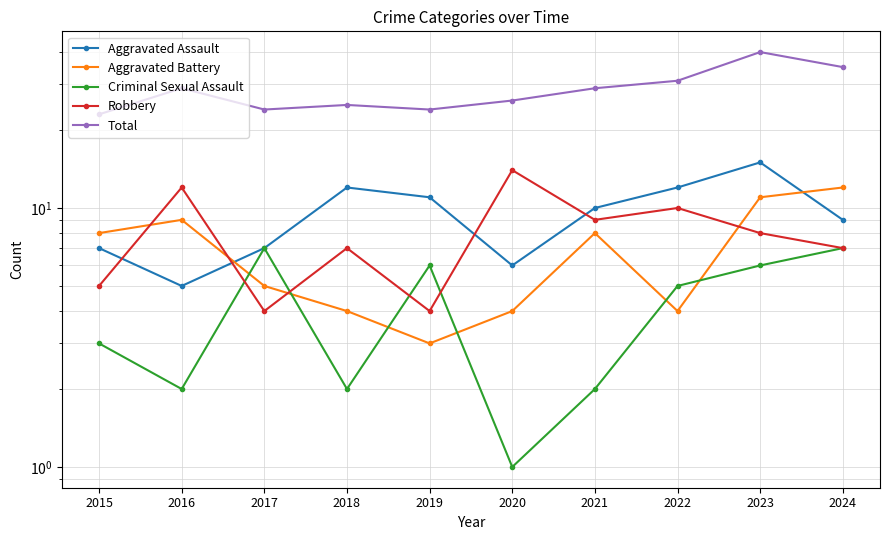

Rank the categories by Total value from lowest to highest.

2015, 2017, 2019, 2018, 2020, 2016, 2021, 2022, 2024, 2023